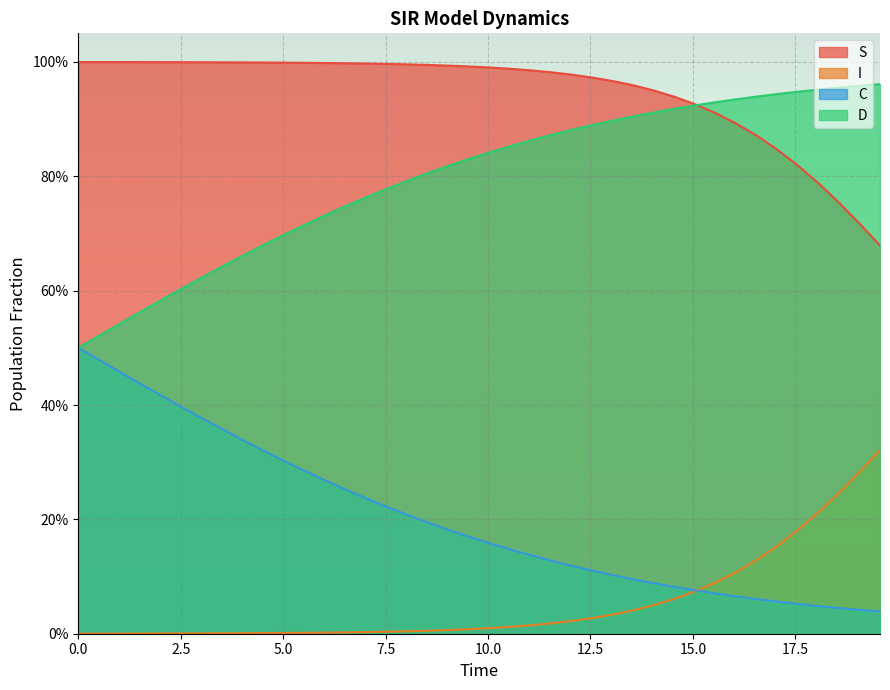

What is the average value of the C series?

0.2